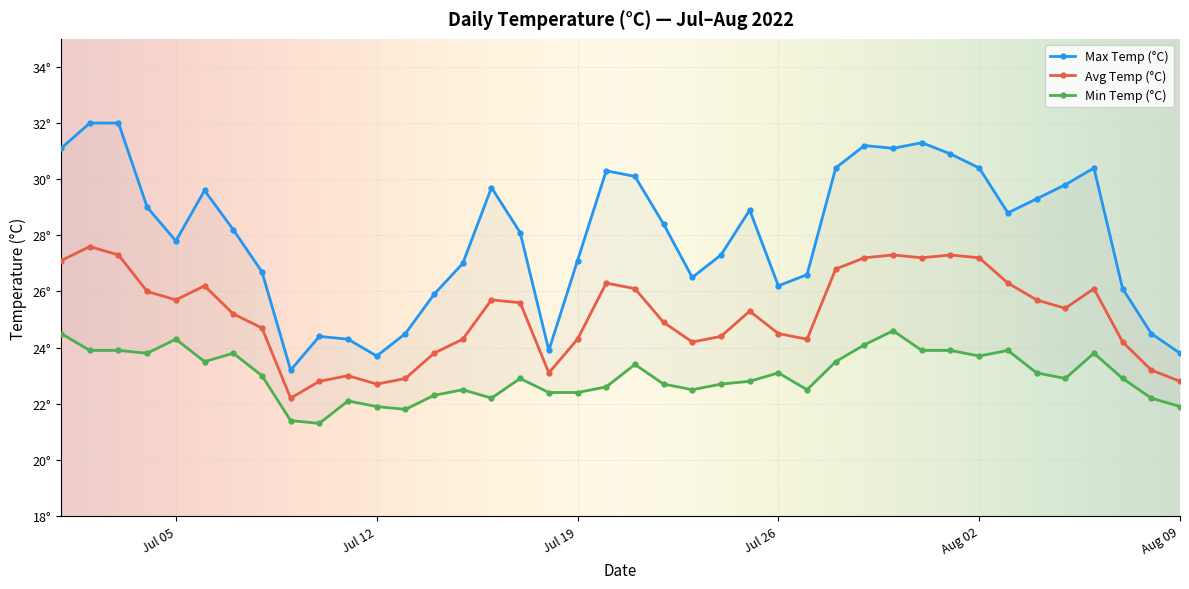

Reading left to right, extract all data points from this chart.

avg_temp_c: 27.1	27.6	27.3	26.0	25.7	26.2	25.2	24.7	22.2	22.8	23.0	22.7	22.9	23.8	24.3	25.7	25.6	23.1	24.3	26.3	26.1	24.9	24.2	24.4	25.3	24.5	24.3	26.8	27.2	27.3	27.2	27.3	27.2	26.3	25.7	25.4	26.1	24.2	23.2	22.8
max_temp_c: 31.1	32.0	32.0	29.0	27.8	29.6	28.2	26.7	23.2	24.4	24.3	23.7	24.5	25.9	27.0	29.7	28.1	23.9	27.1	30.3	30.1	28.4	26.5	27.3	28.9	26.2	26.6	30.4	31.2	31.1	31.3	30.9	30.4	28.8	29.3	29.8	30.4	26.1	24.5	23.8
min_temp_c: 24.5	23.9	23.9	23.8	24.3	23.5	23.8	23.0	21.4	21.3	22.1	21.9	21.8	22.3	22.5	22.2	22.9	22.4	22.4	22.6	23.4	22.7	22.5	22.7	22.8	23.1	22.5	23.5	24.1	24.6	23.9	23.9	23.7	23.9	23.1	22.9	23.8	22.9	22.2	21.9